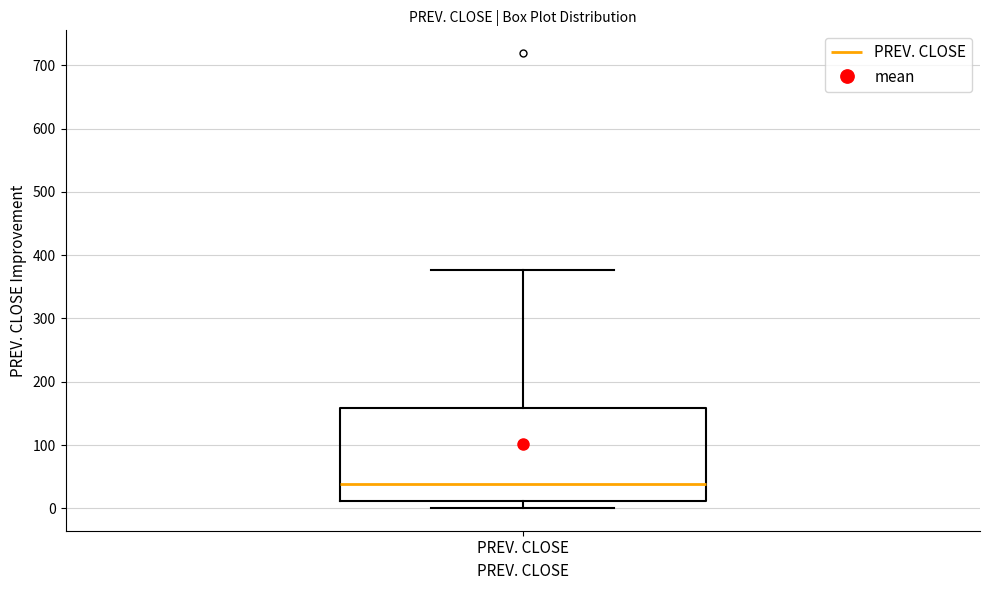

Transcribe this box plot: give where the median line is, the range the box spans, and where the two whiskers end, as read against the y-axis. The values are not printed on the chart, so give them approximately, as read against the axis.

median 40, box 10 to 160, whiskers 0 to 380